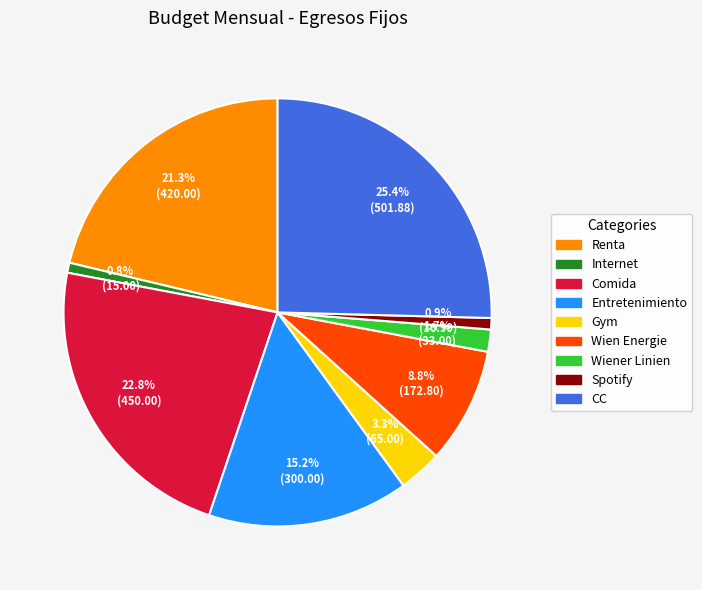

Count the number of slices in the pie.

9